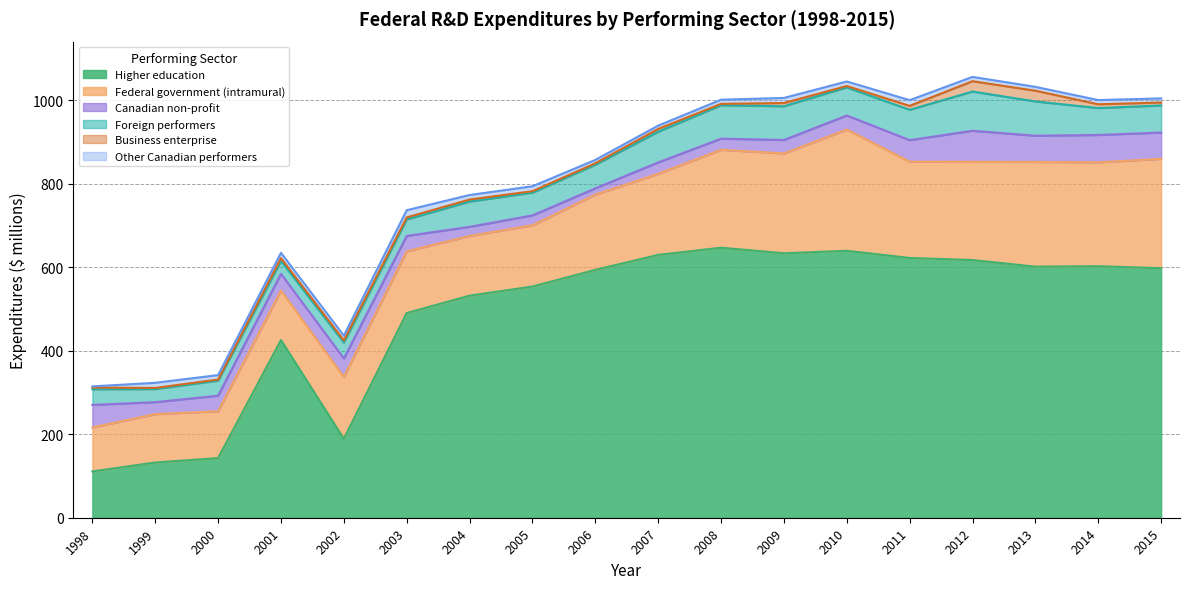

How many lines are shown in the chart?

6